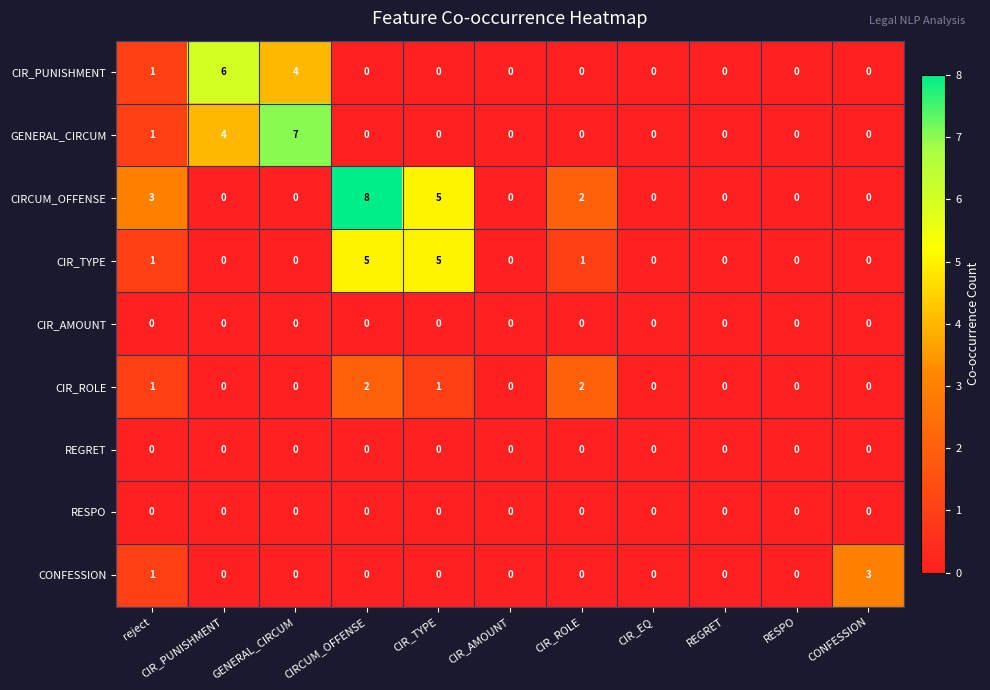

Is it true that CIR_ROLE equals 1 at CIR_TYPE?

True